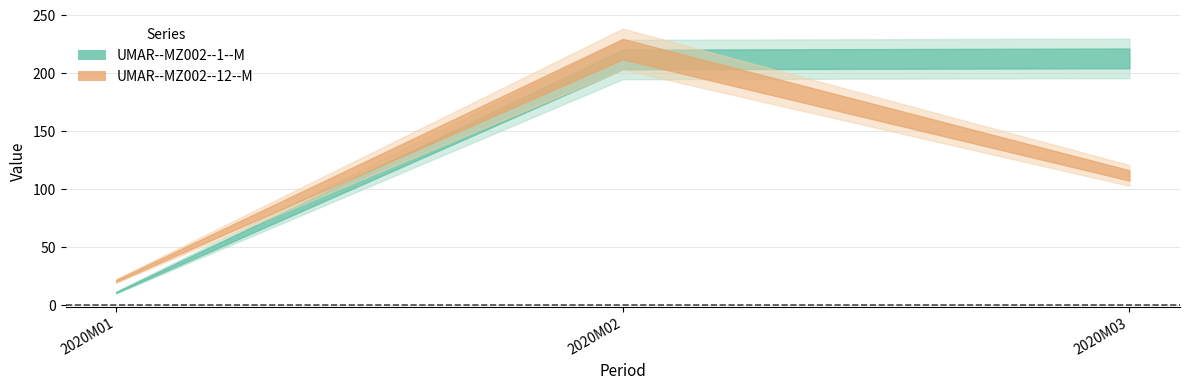

Rank the series at 2020M03 from highest to lowest value.

UMAR--MZ002--1--M, UMAR--MZ002--12--M